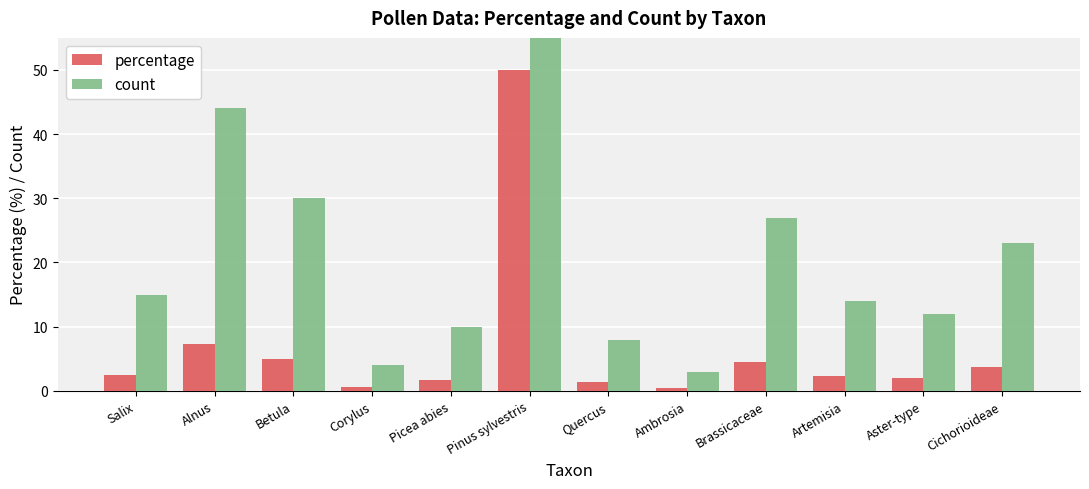

List the series in order of their overall mean, lowest first.

percentage, count